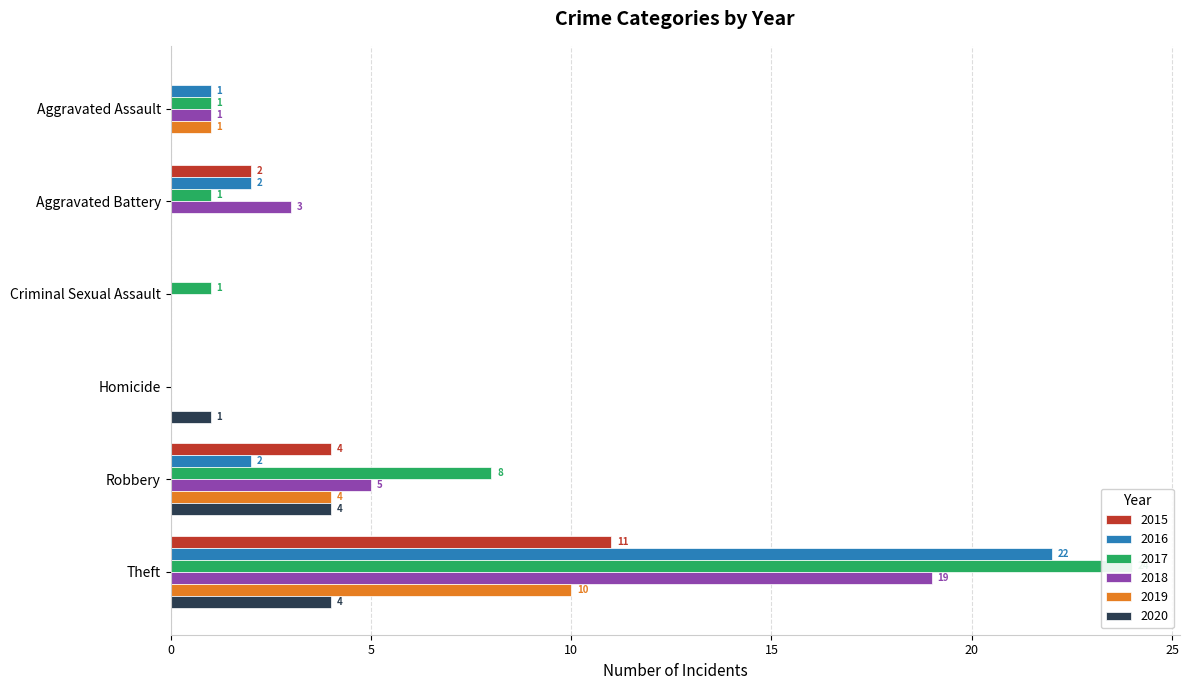

At how many categories does at least one series exceed 10?

1